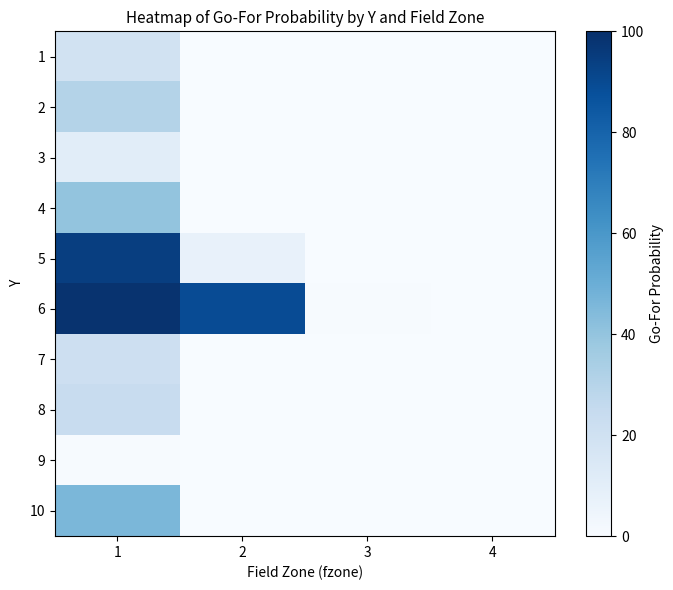

Reading left to right, transcribe all the data shown in this chart.

1: 1=0.2	2=0.0	3=0.0	4=0.0
2: 1=0.3	2=0.0	3=0.0	4=0.0
3: 1=0.1	2=0.0	3=0.0	4=0.0
4: 1=0.4	2=0.0	3=0.0	4=0.0
5: 1=0.9	2=0.1	3=0.0	4=0.0
6: 1=1.0	2=0.9	3=0.0	4=0.0
7: 1=0.2	2=0.0	3=0.0	4=0.0
8: 1=0.2	2=0.0	3=0.0	4=0.0
9: 1=0.0	2=0.0	3=0.0	4=0.0
10: 1=0.5	2=0.0	3=0.0	4=0.0